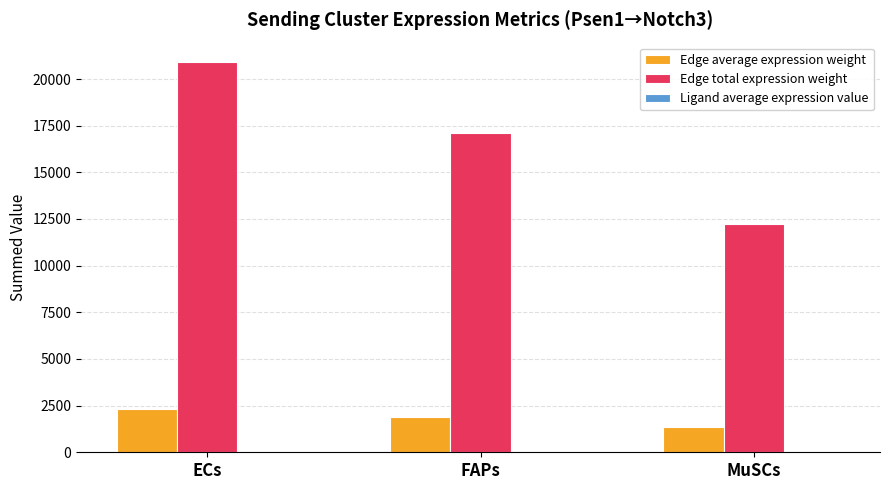

Which series has the largest total across all categories?

Edge total expression weight